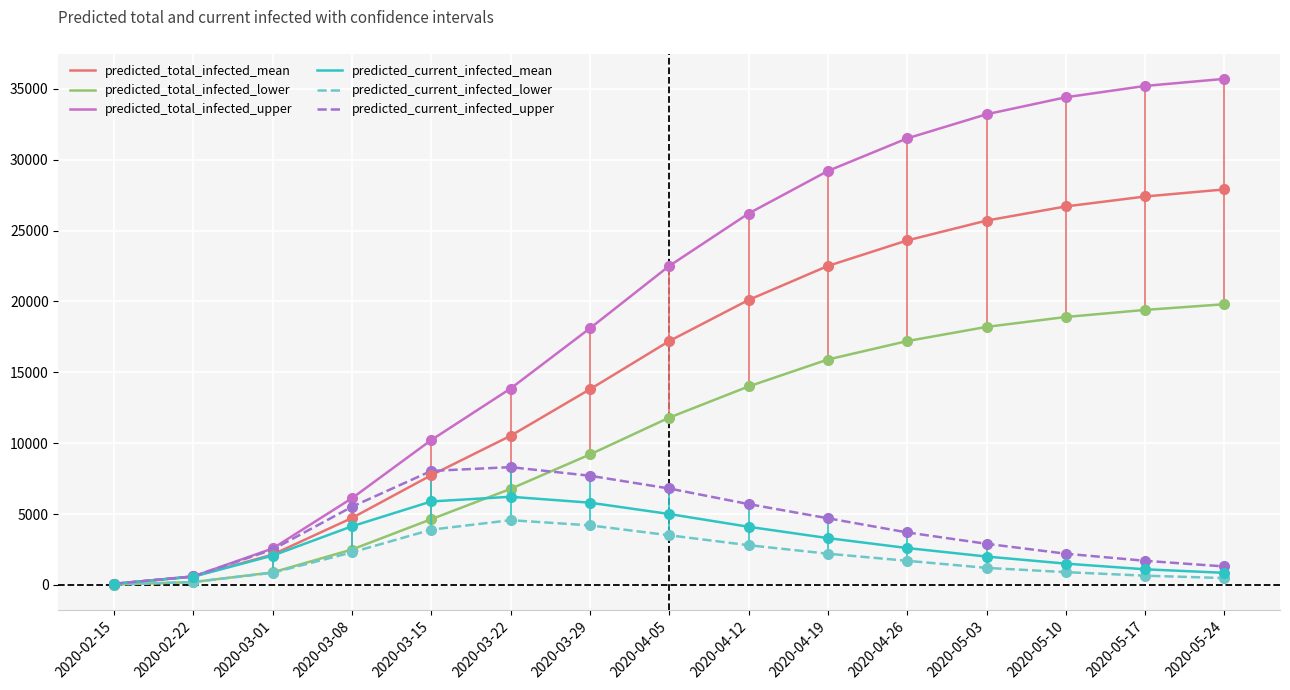

What is the maximum value shown in the chart?

35700